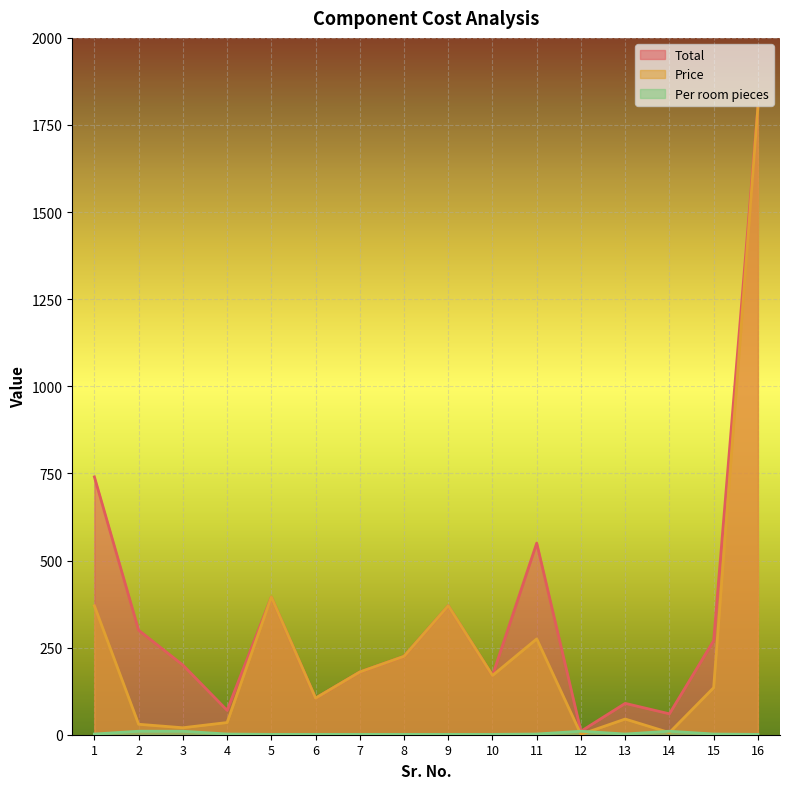

What is the sum of the Per room pieces values at 14 and 11?

12